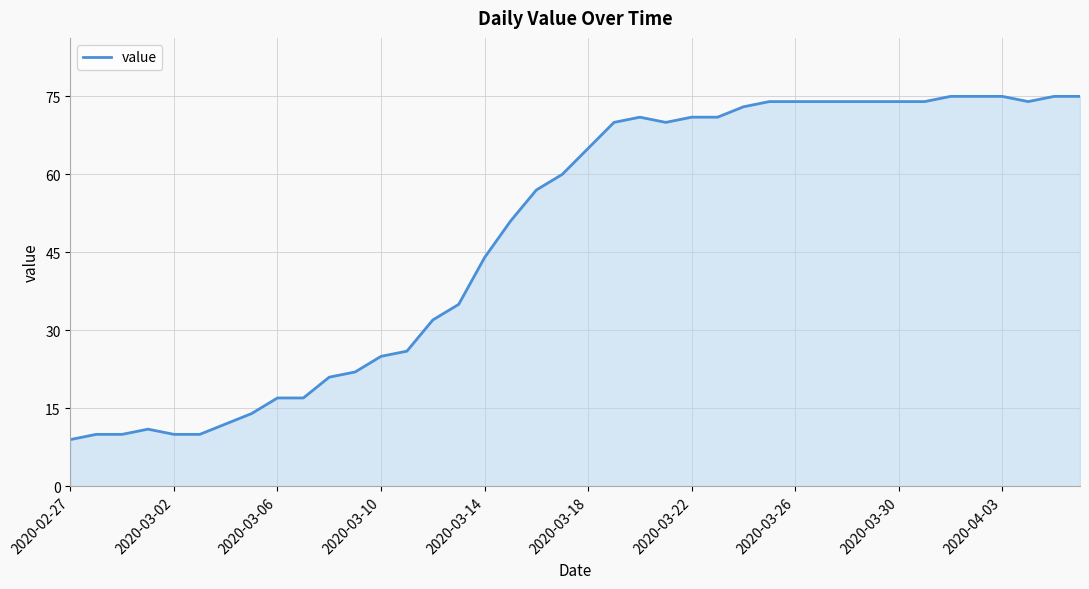

What is the greatest value displayed?

75